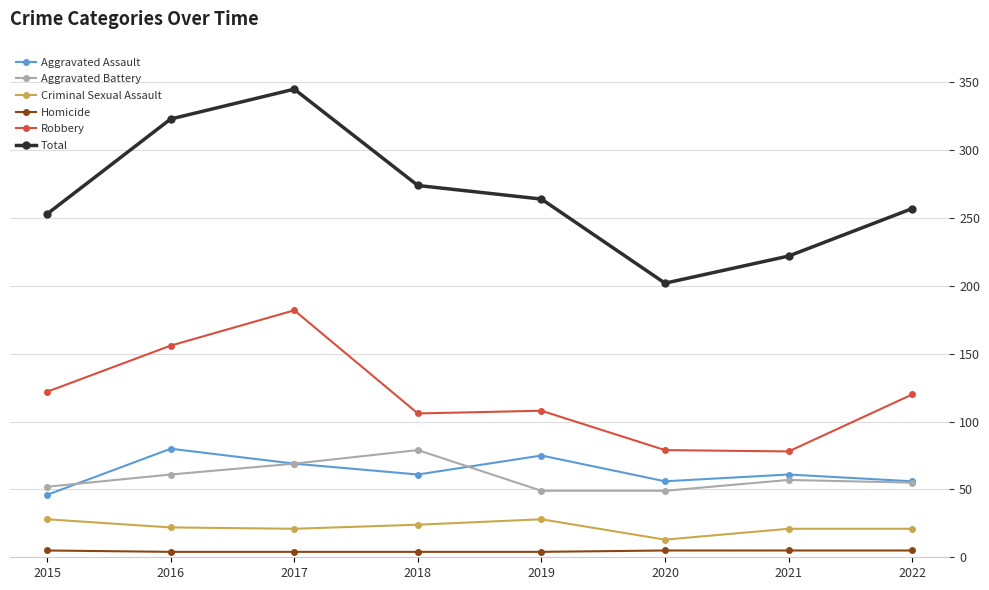

True or false: Total and Aggravated Assault cross at least once.

False